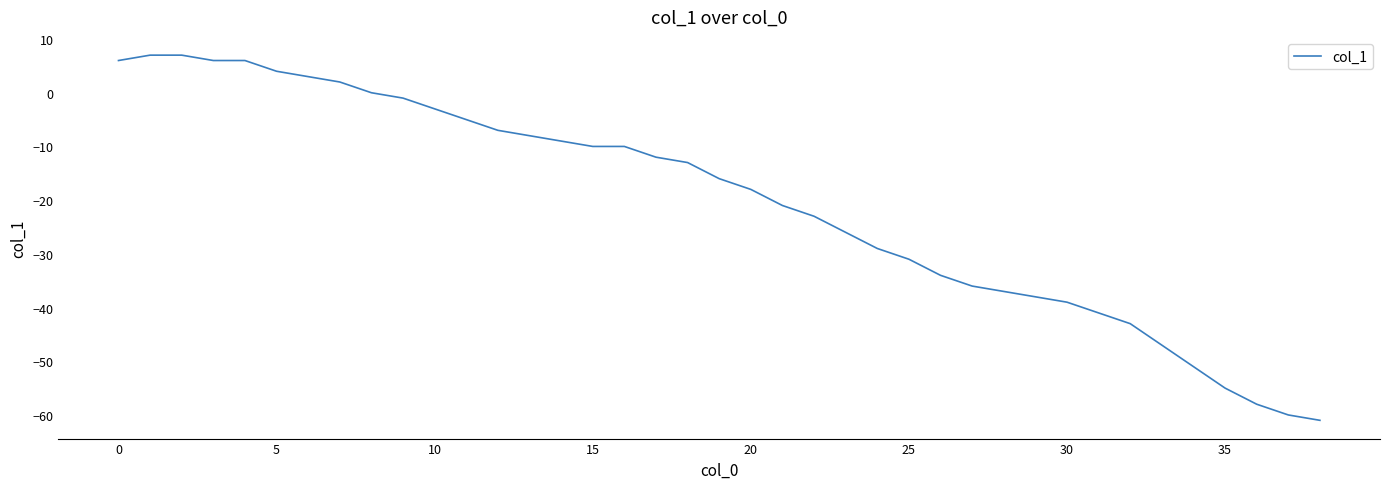

What is the difference between the maximum and minimum values?

68